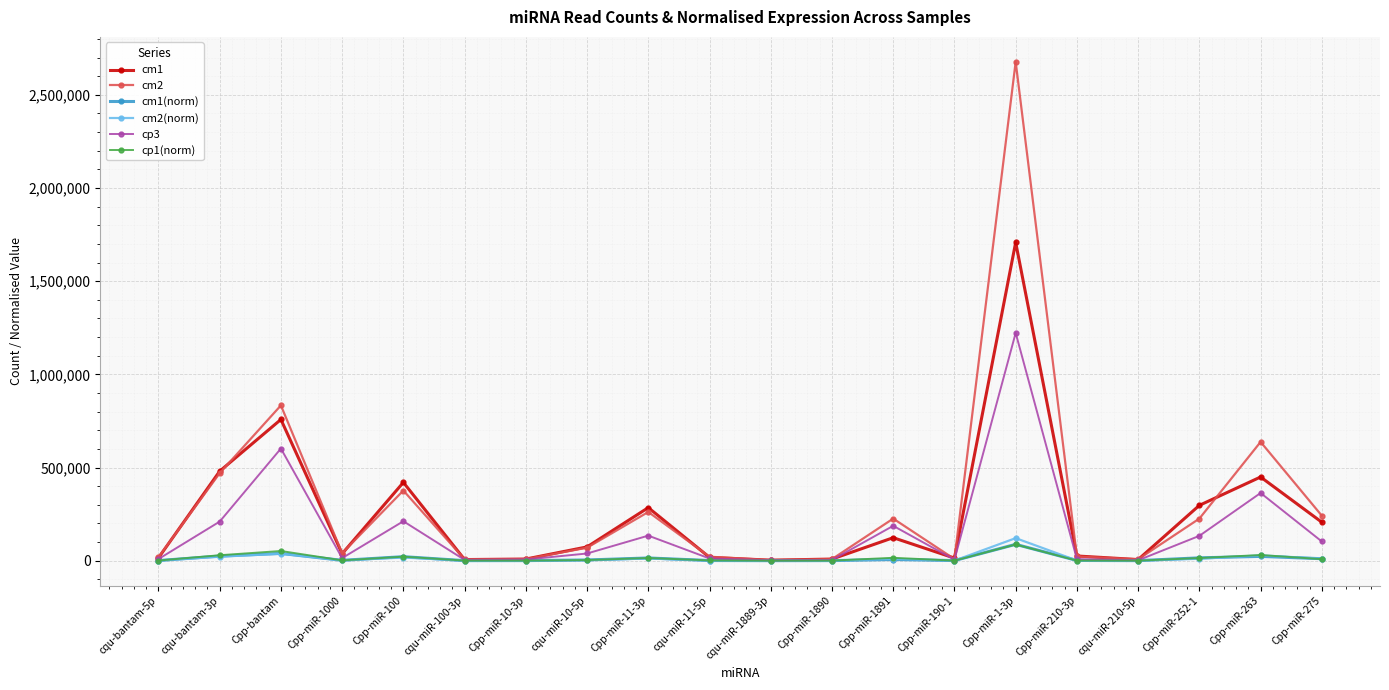

Is this an area chart (filled region under the line)?

No